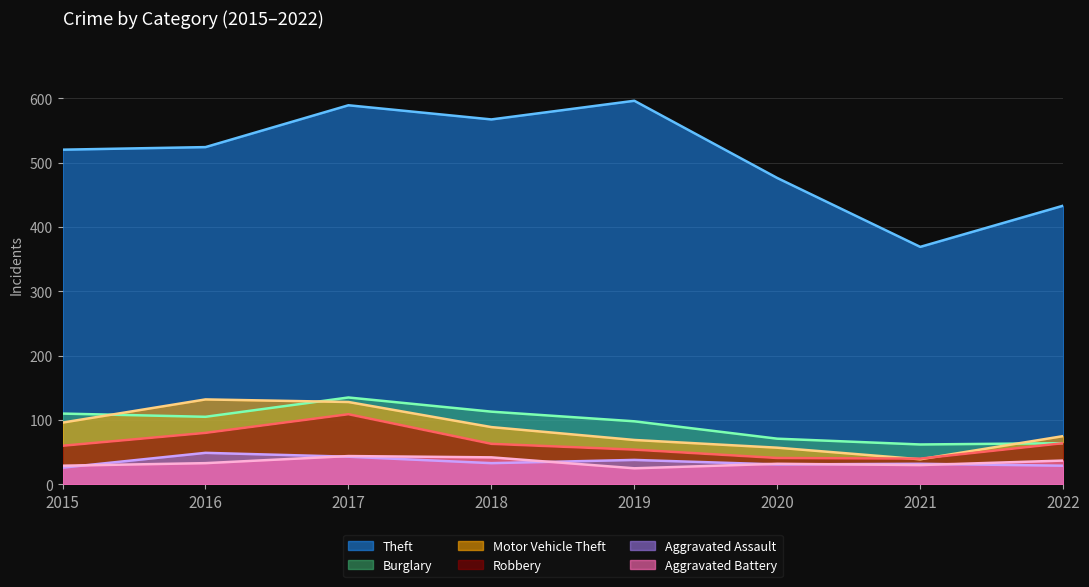

What is the value of the Motor Vehicle Theft point at the 2nd from the left?

132